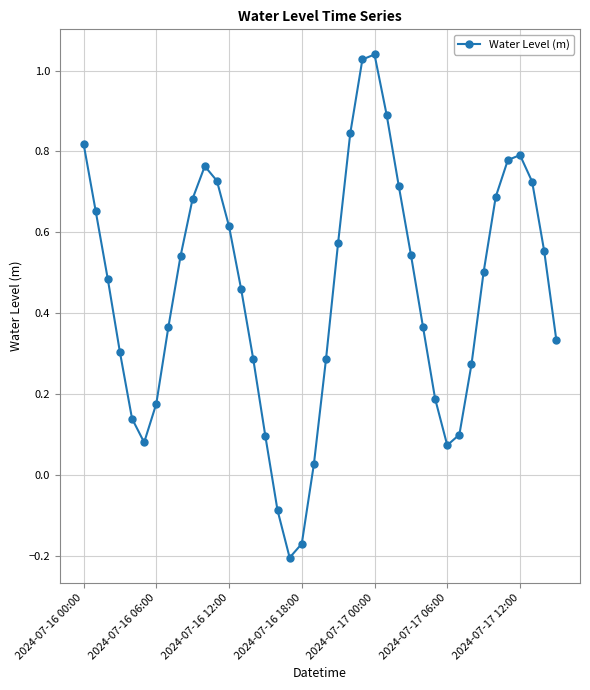

What is the difference between the second highest and second lowest values?

1.2